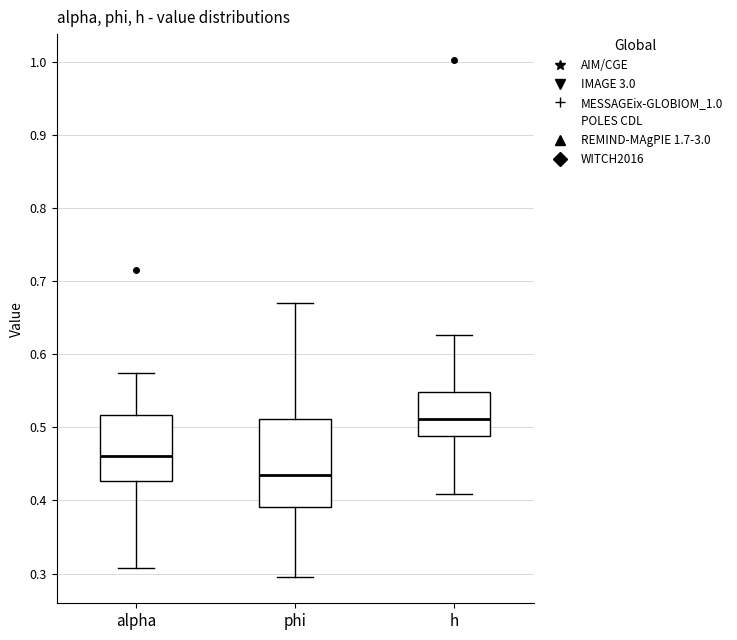

Which box has the lowest median line?

phi